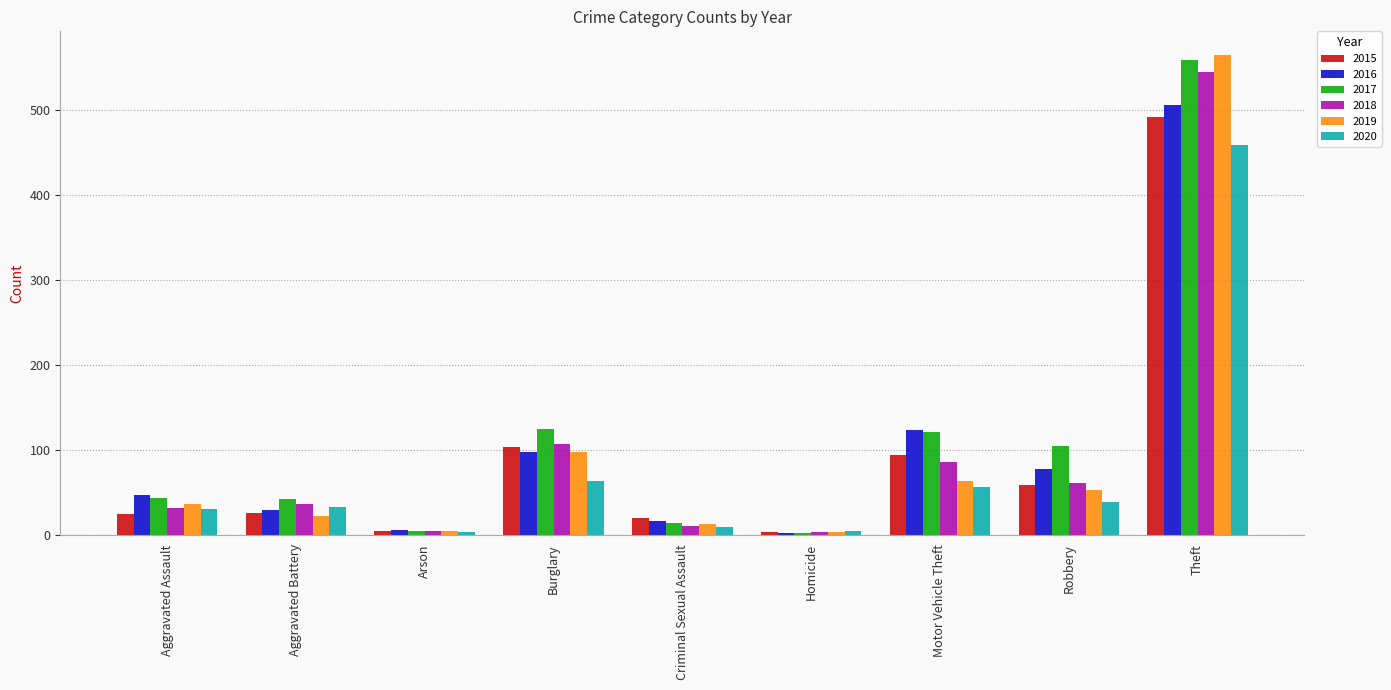

What is the difference between the highest and lowest values at Aggravated Battery?

20